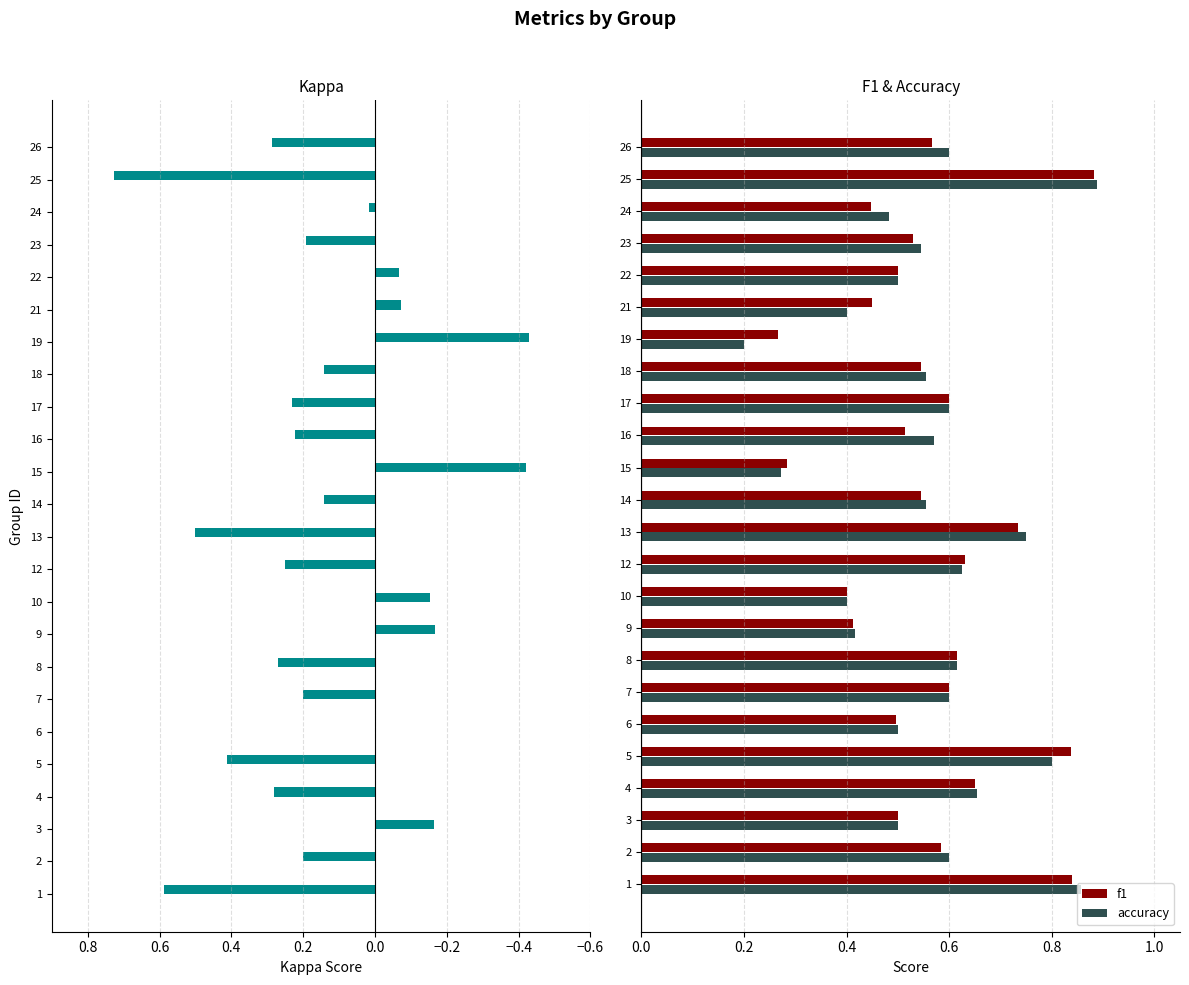

At which label is accuracy closest to 0?

19